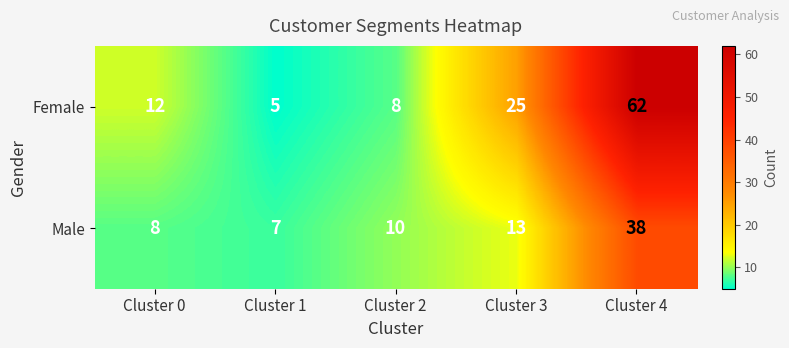

The Male series shows 38 at Cluster 4. True or false?

True